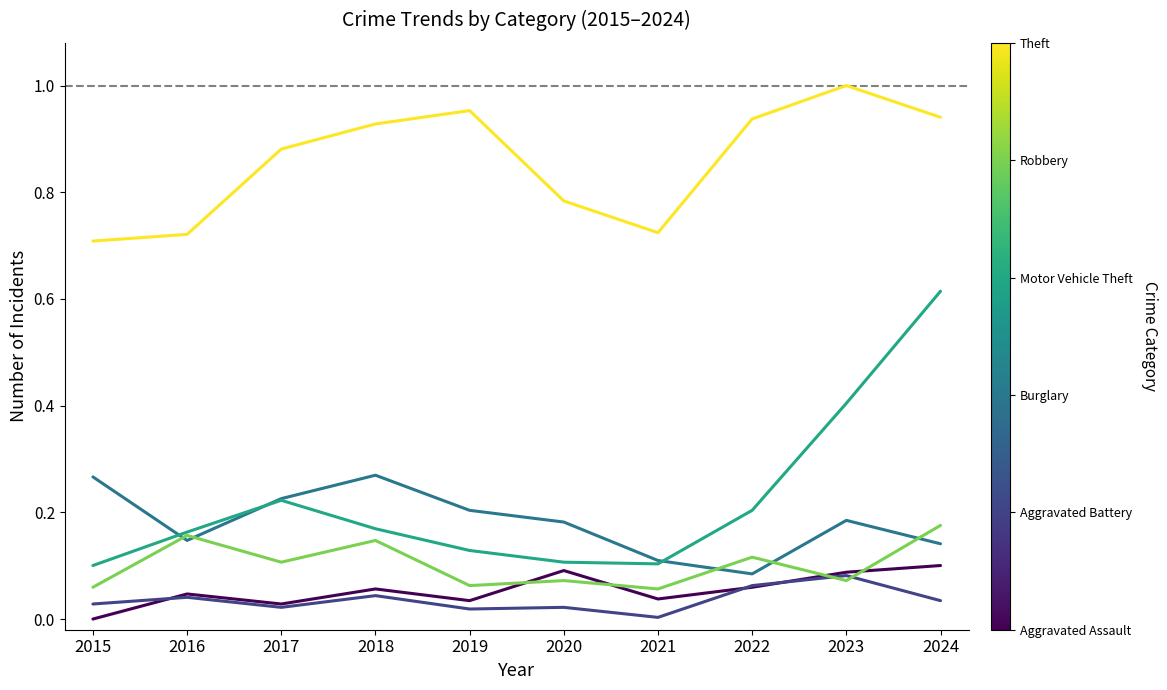

Count the number of categories in the chart.

10